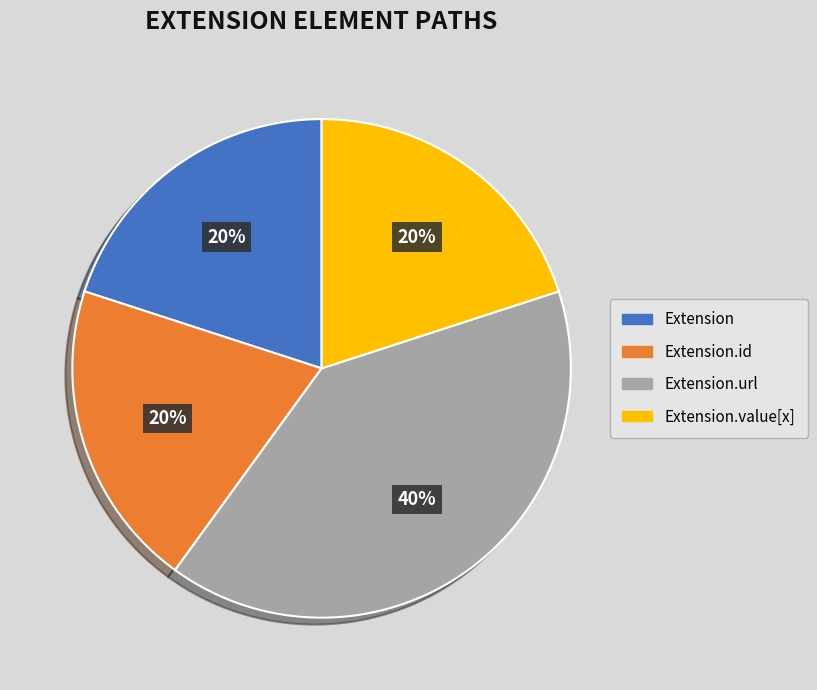

To the nearest percent, what is the average slice percentage?

25%